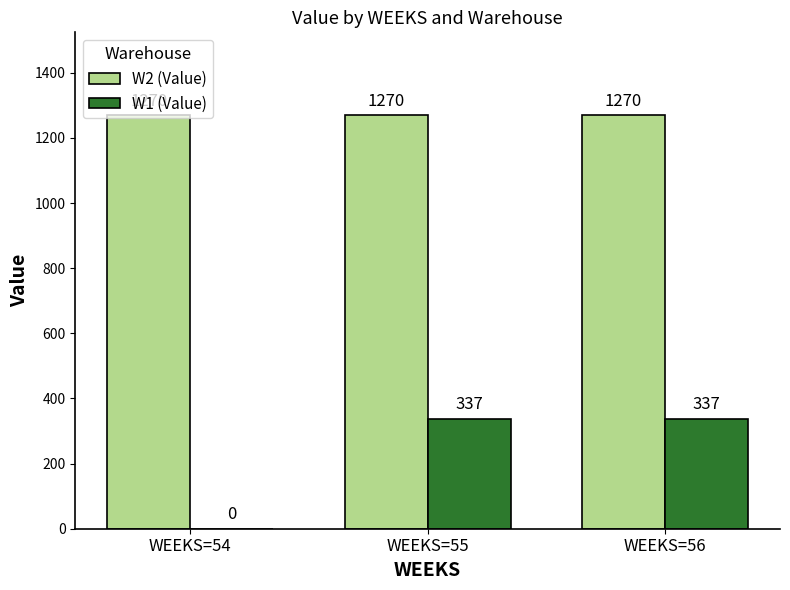

How many groups of bars are there?

3